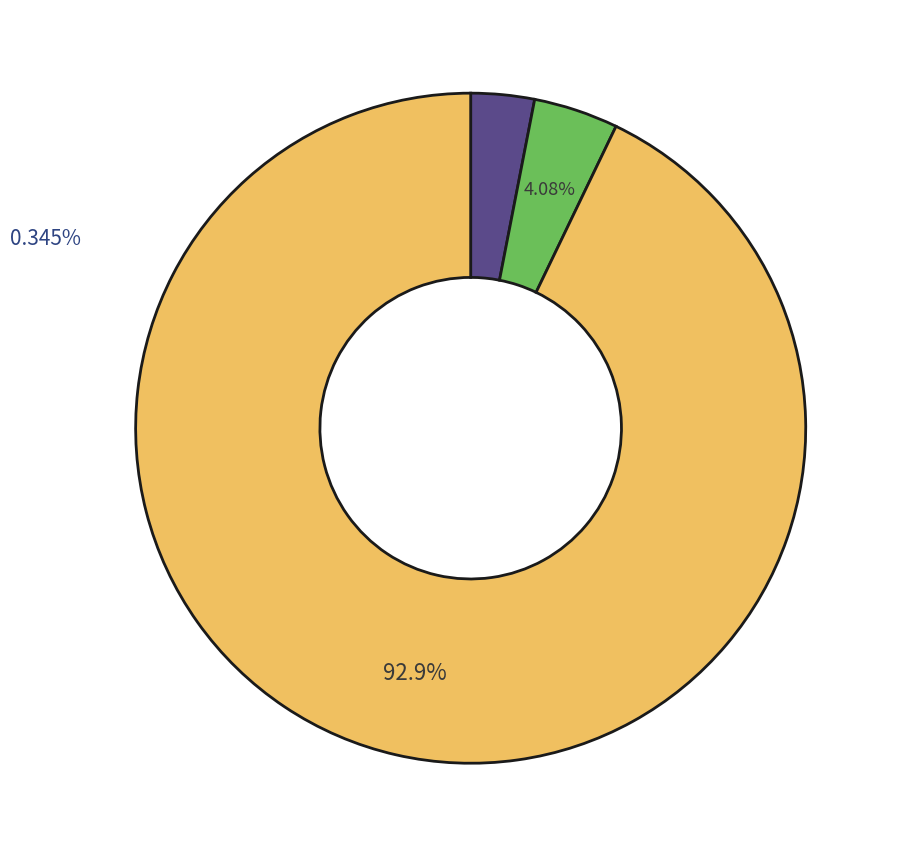

Is there a majority slice in this chart?

Yes